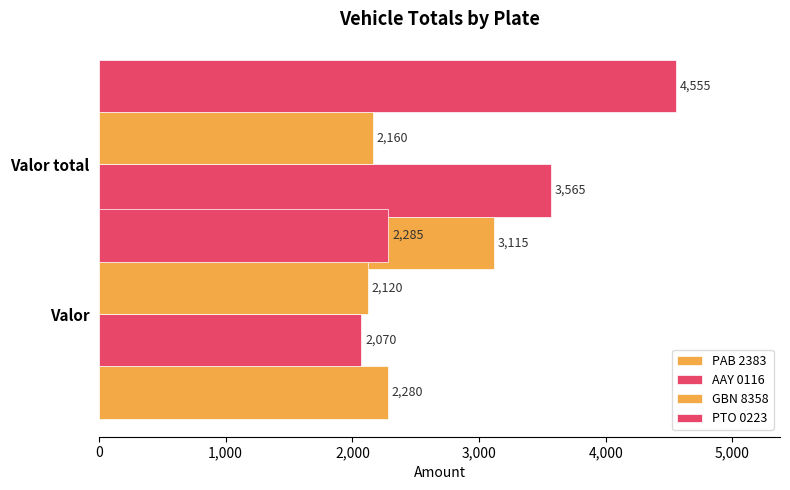

How many bars are there in total?

8